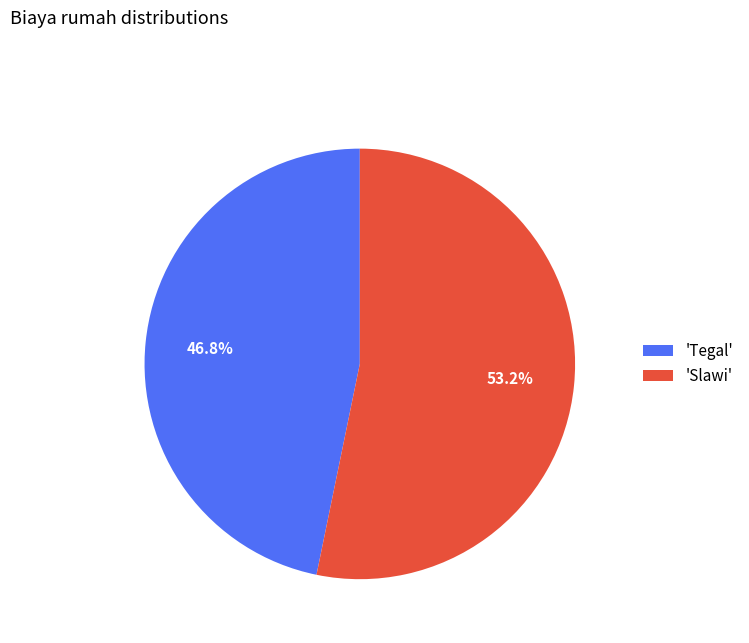

Is there any slice that represents more than half of the pie?

Yes